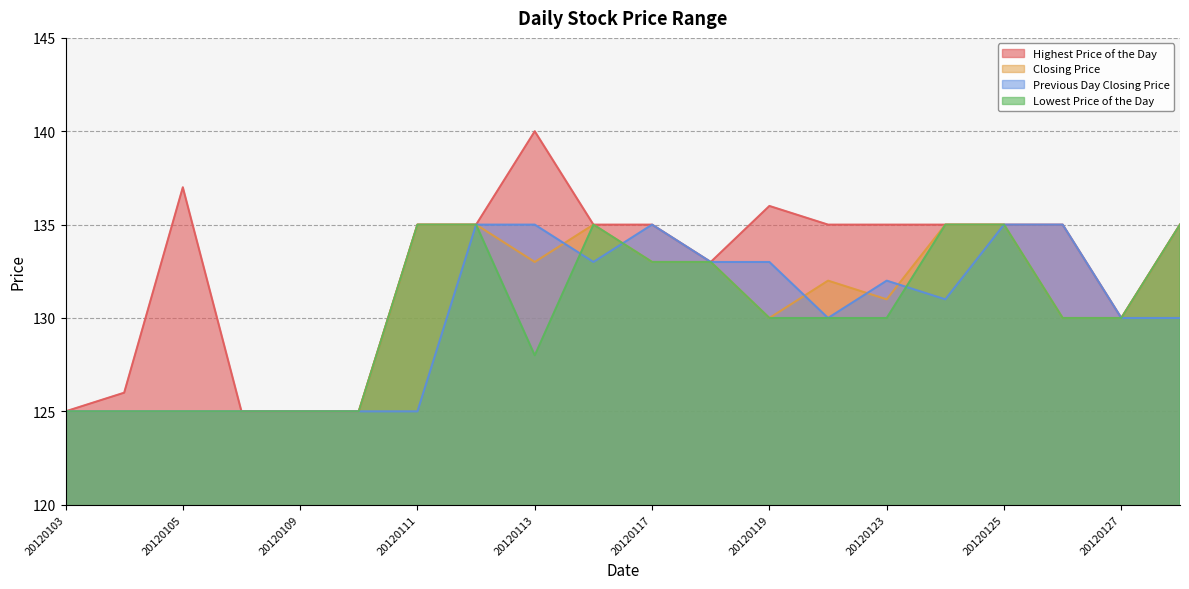

True or false: Highest Price of the Day and Lowest Price of the Day cross at least once.

False